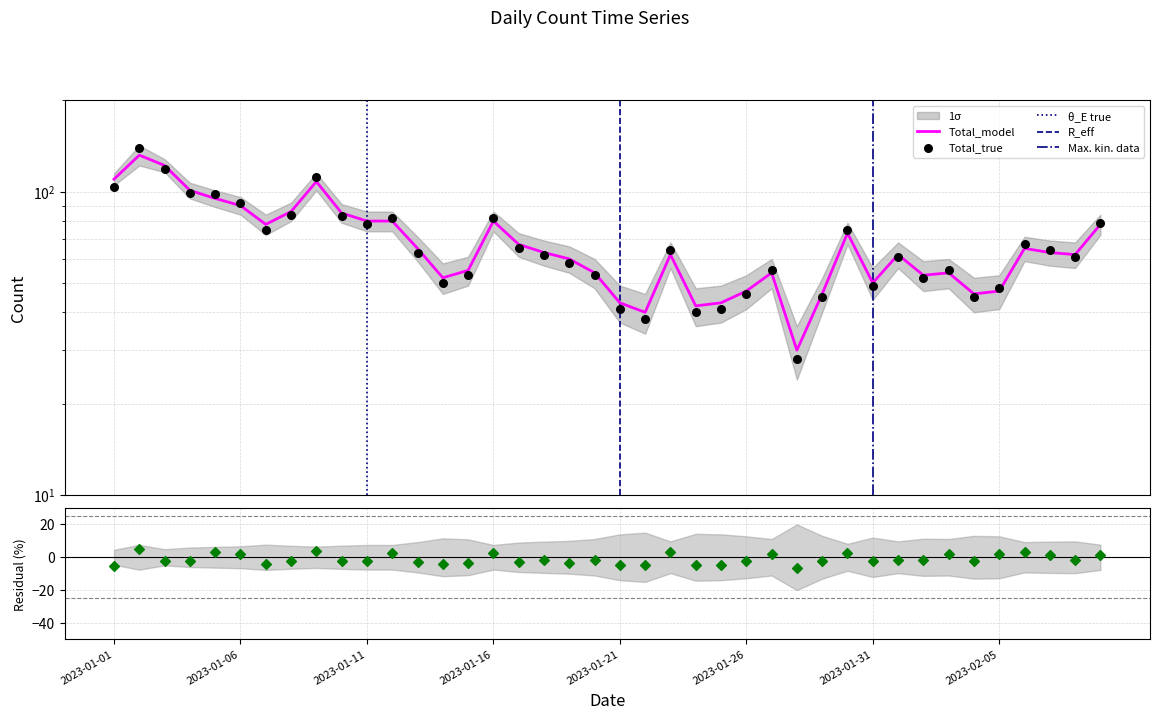

Which series has the widest spread of Y values?

Total_true